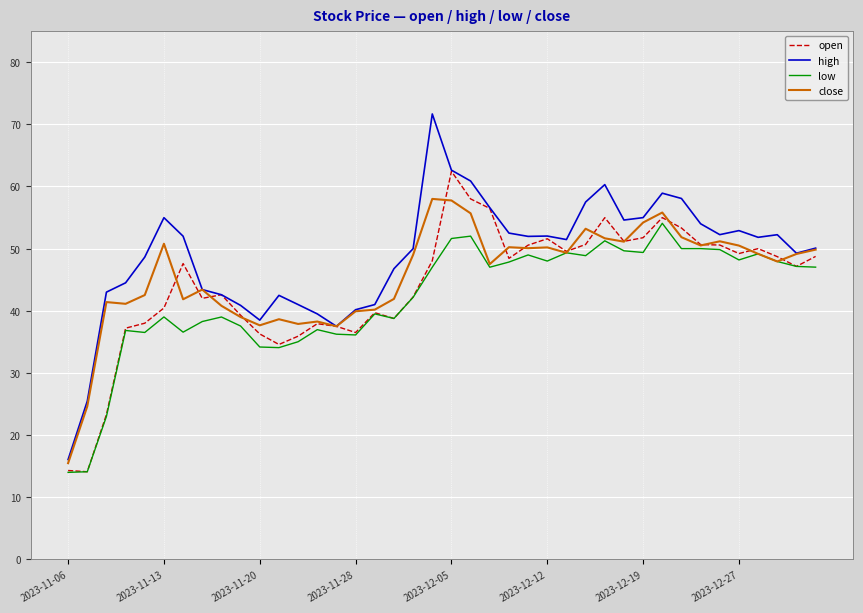

What is the sum of all close values?

1826.8